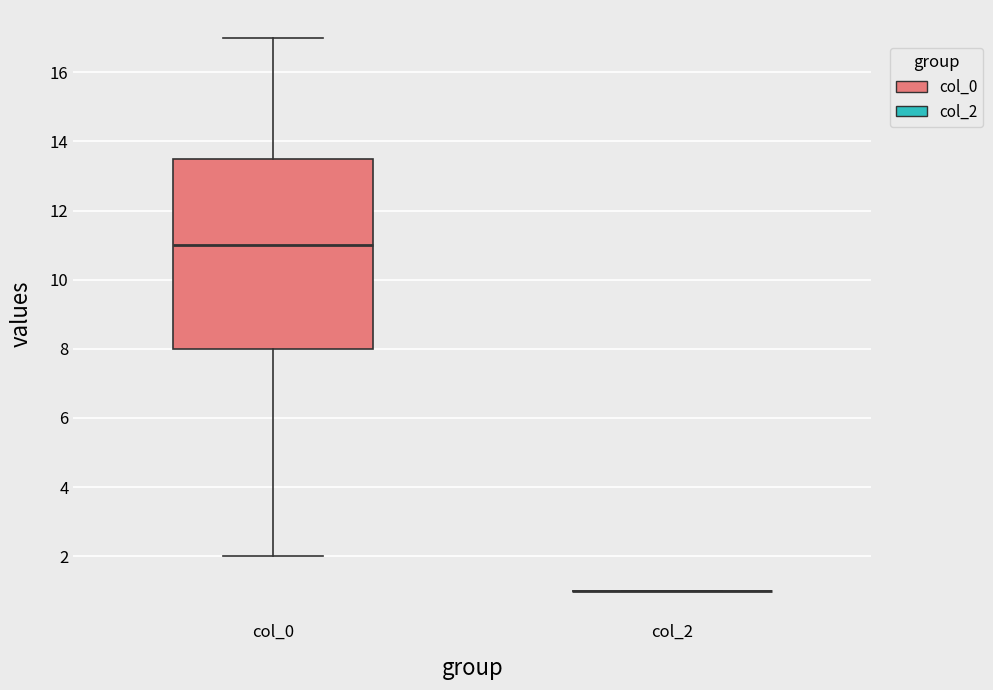

Comparing the boxes themselves (not the whiskers), which one is the tallest?

col_0